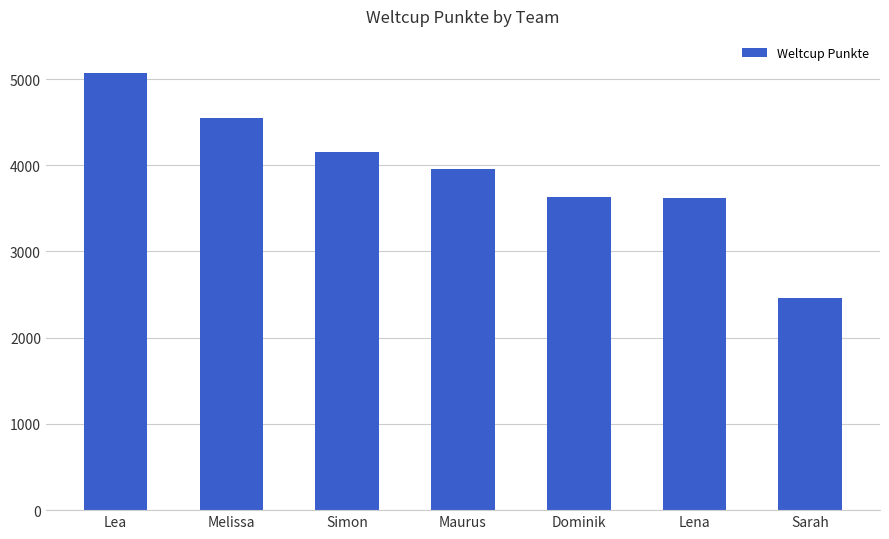

Which has a higher value, Dominik or Sarah?

Dominik